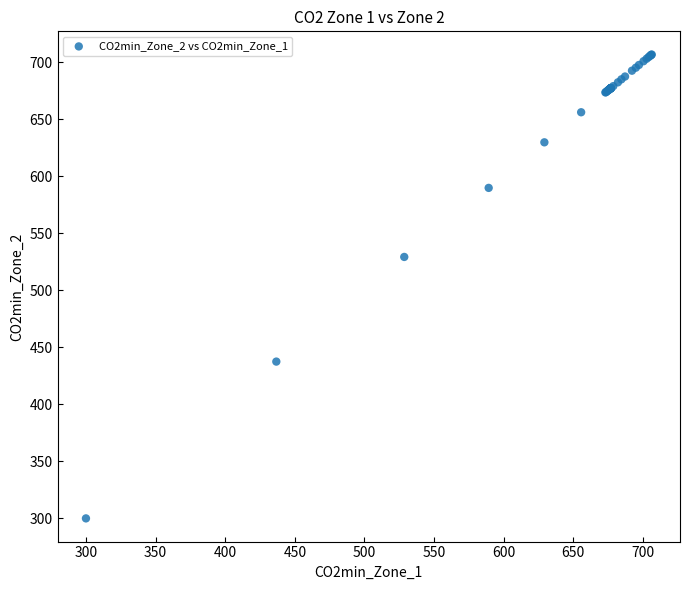

What Y value in the scatter plot is closest to 503?

529.3